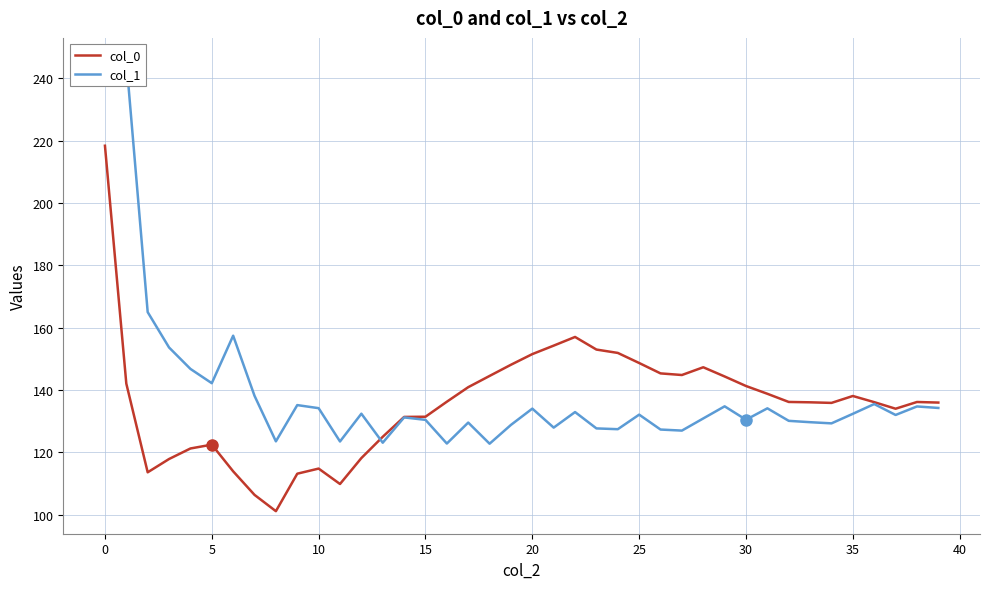

The col_0 series shows 138.1 at 35. True or false?

True